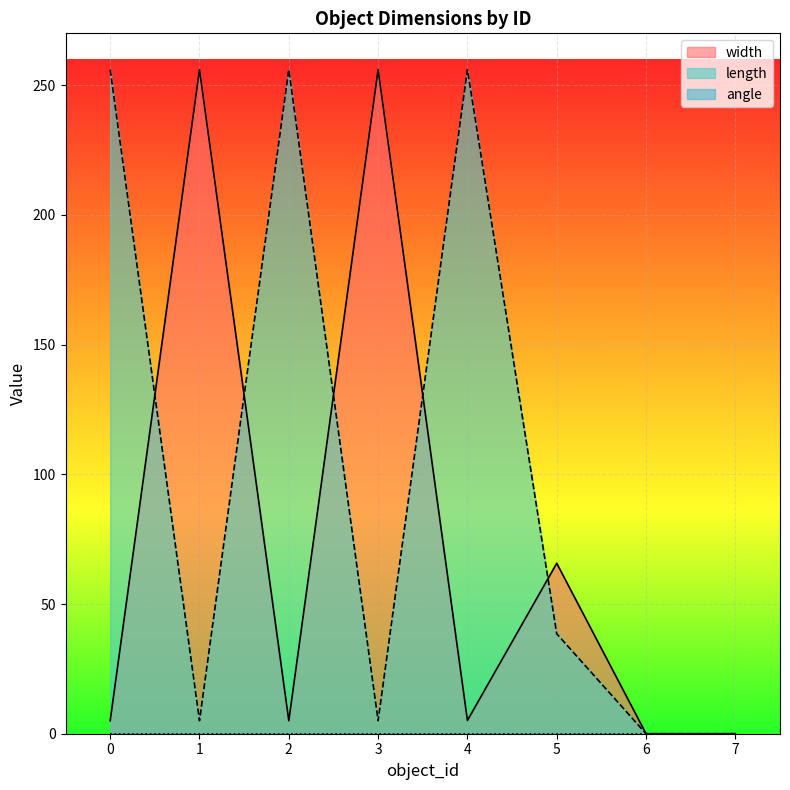

The length series shows 256.0 at 4. True or false?

True